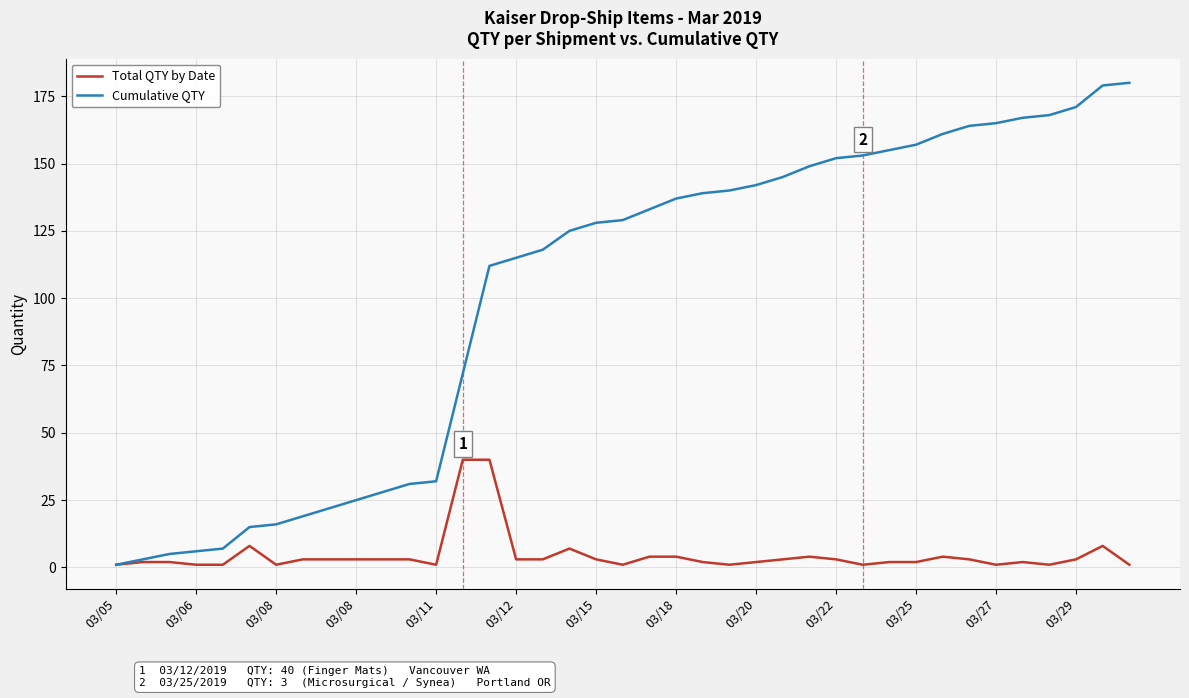

Which series has the largest total across all categories?

Cumulative QTY